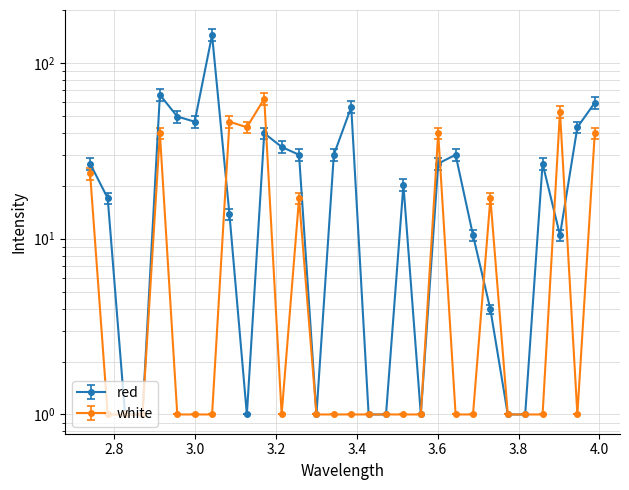

Count the number of categories in the chart.

30